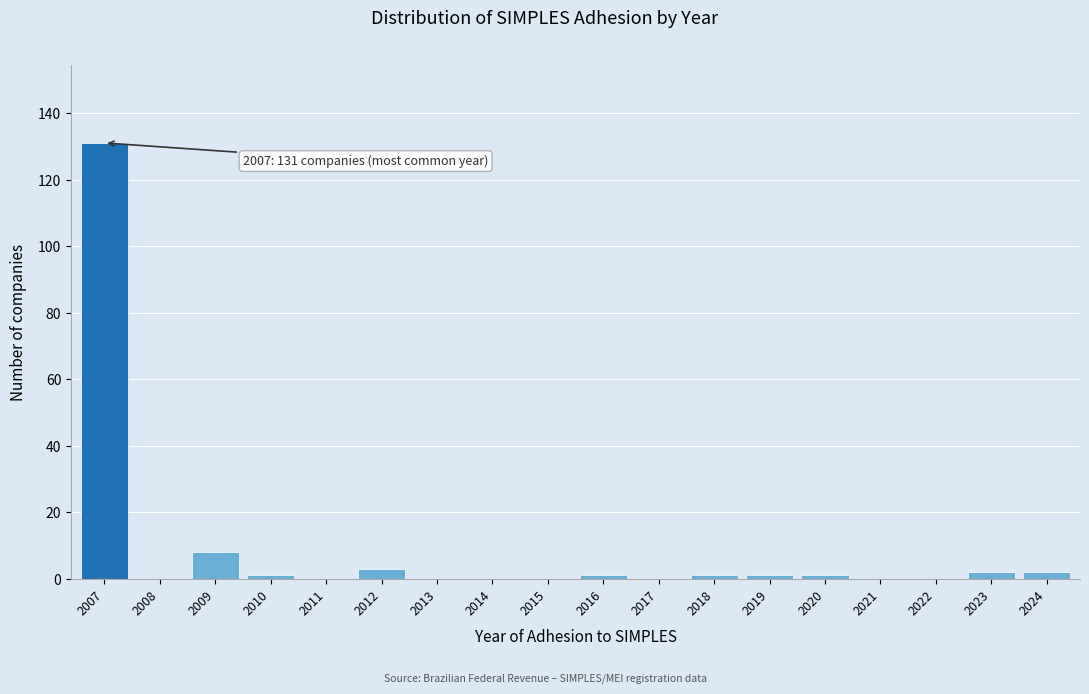

Reading left to right, transcribe all the data shown in this chart.

2007=131	2008=0	2009=8	2010=1	2011=0	2012=3	2013=0	2014=0	2015=0	2016=1	2017=0	2018=1	2019=1	2020=1	2021=0	2022=0	2023=2	2024=2